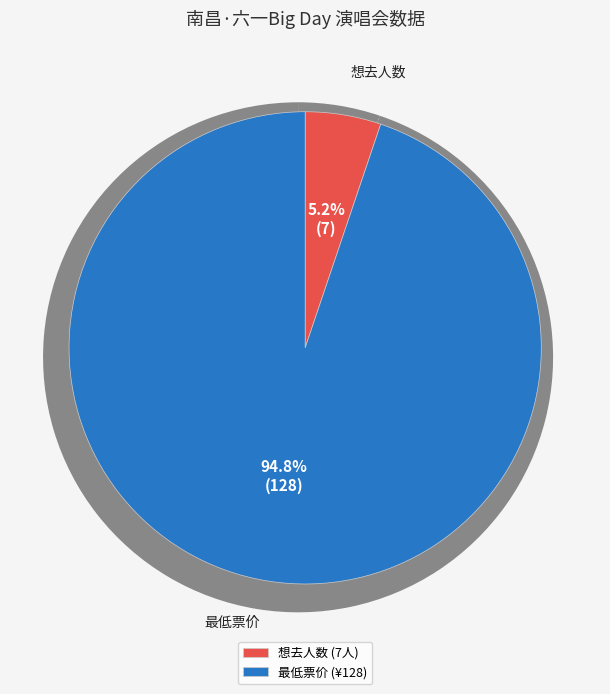

To the nearest percent, what portion does 最低票价 represent?

95%